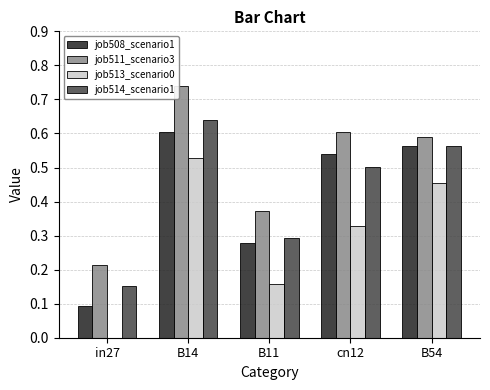

What is the total value across all series at B14?

2.5